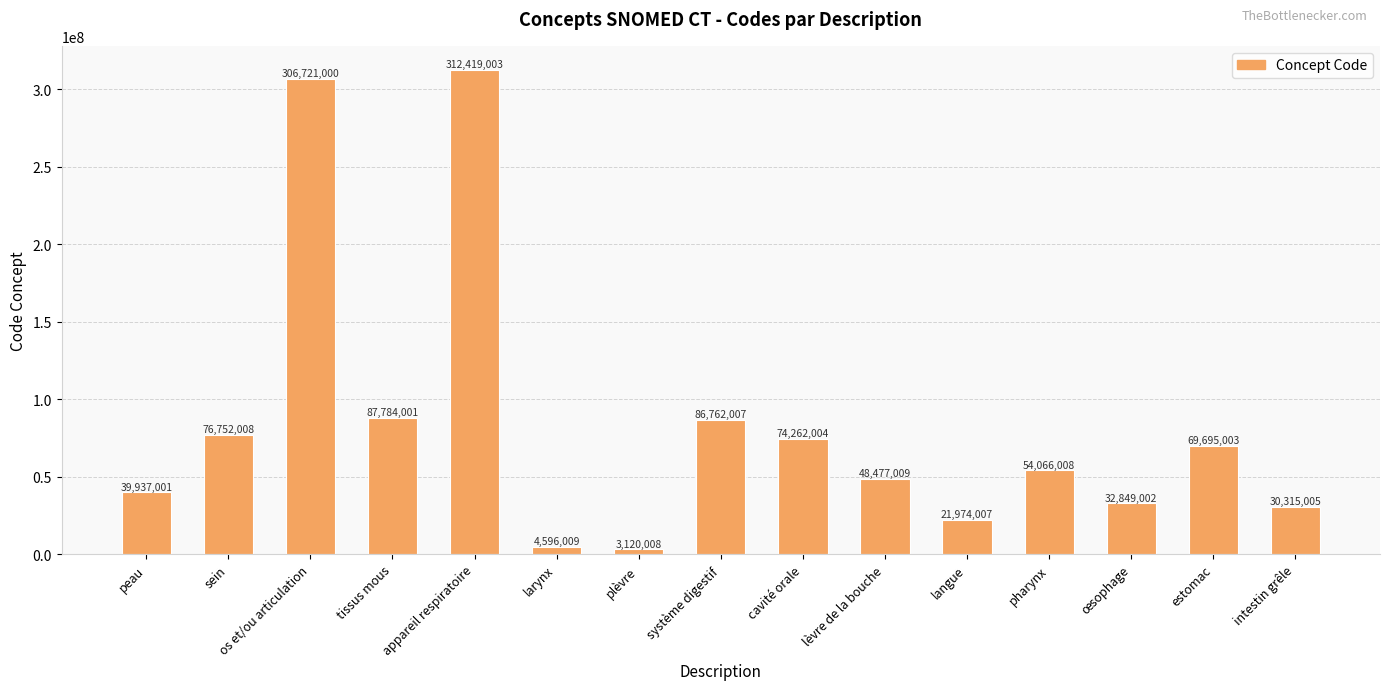

List the labels in order of value, largest first.

appareil respiratoire, os et/ou articulation, tissus mous, système digestif, sein, cavité orale, estomac, pharynx, lèvre de la bouche, peau, œsophage, intestin grêle, langue, larynx, plèvre